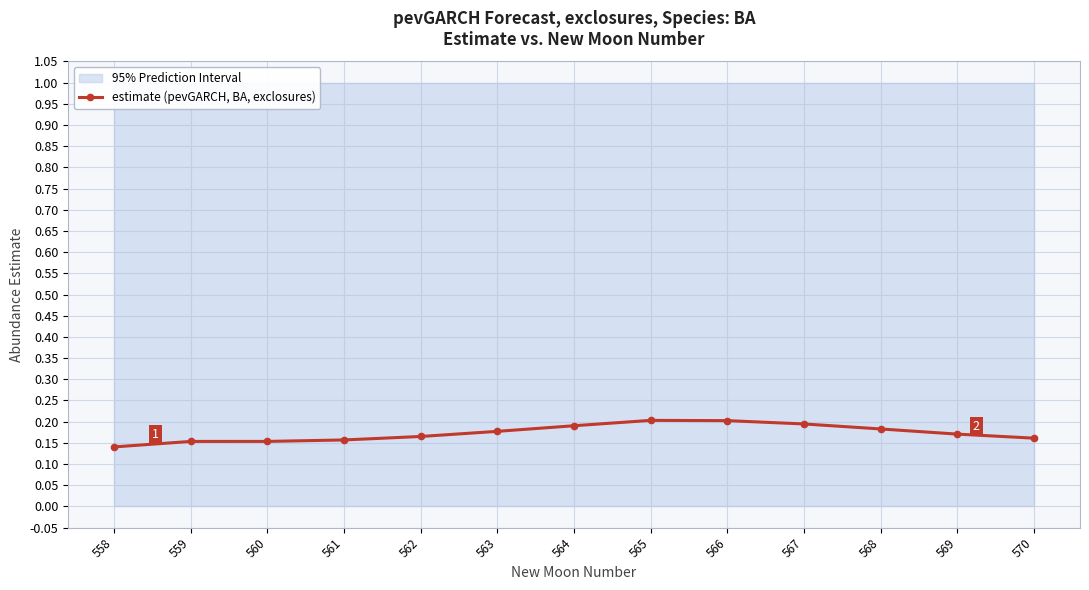

What is the sum of all values?

2.3